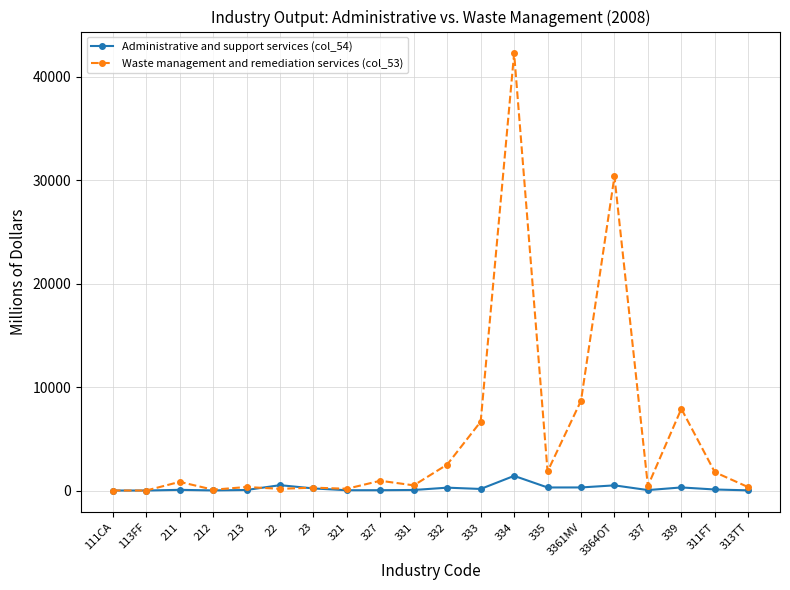

The Administrative and support services (col_54) series shows 0 at 111CA. True or false?

True